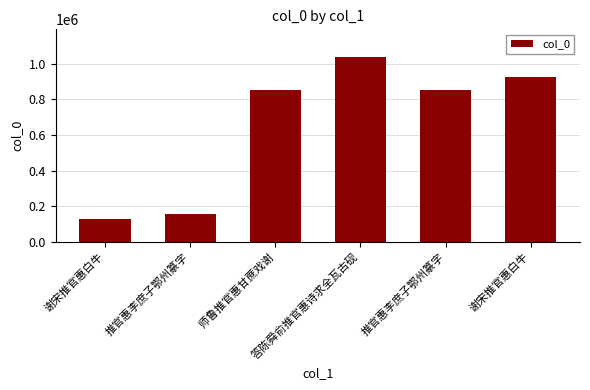

What is the maximum value shown in the chart?

1039069